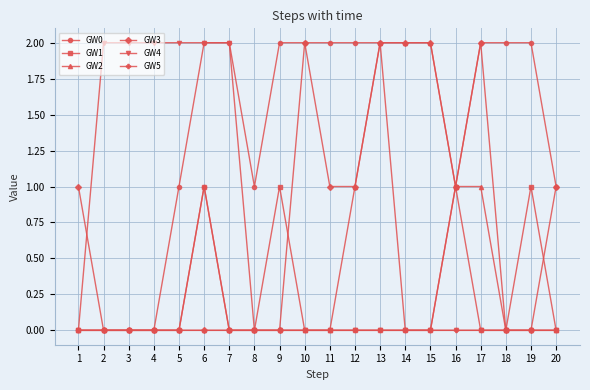

Reading left to right, what are all the values shown in this chart?

GW0: 0	0	0	0	1	2	2	1	2	2	2	2	2	0	0	1	2	2	2	1
GW1: 0	0	0	0	0	1	0	0	1	0	0	0	0	0	0	1	0	0	1	0
GW2: 0	0	0	0	0	0	0	0	0	0	0	1	2	2	2	1	1	0	0	0
GW3: 1	0	0	0	0	0	0	0	0	2	1	1	2	2	2	1	2	0	0	1
GW4: 0	2	2	2	2	2	2	0	0	0	0	0	0	0	0	0	0	0	0	0
GW5: 0	0	0	0	0	1	0	0	0	0	0	0	0	0	0	0	0	0	0	0